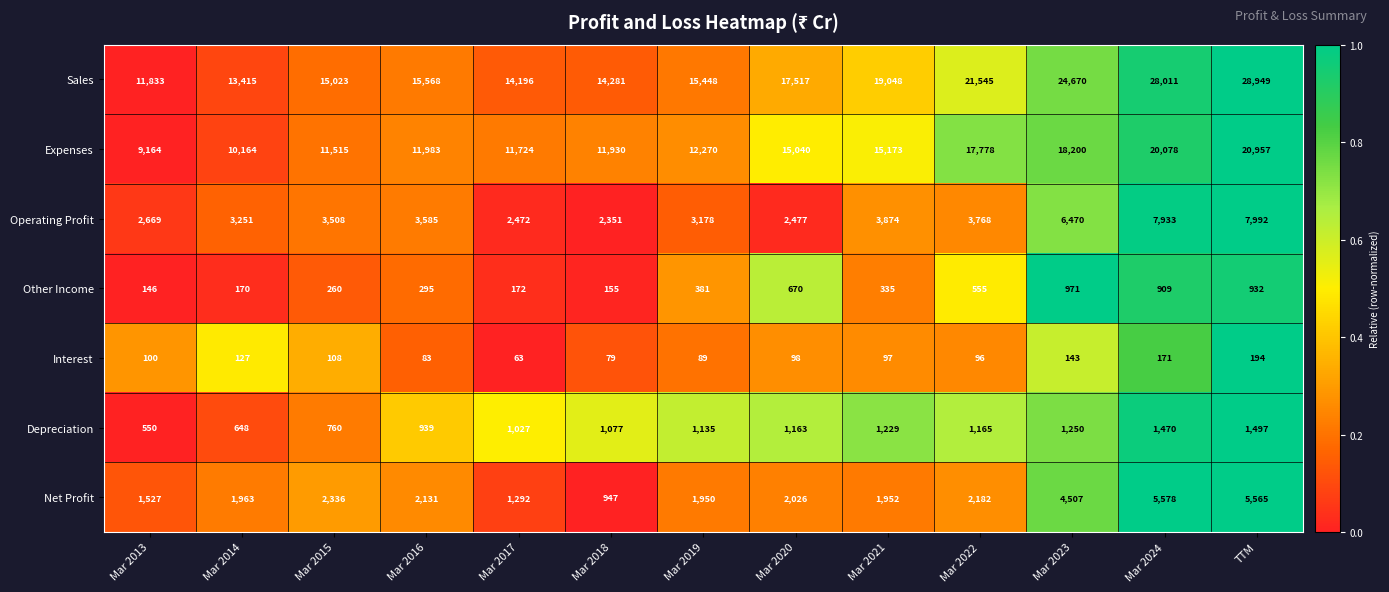

Which category has the highest value in the Expenses series?

TTM